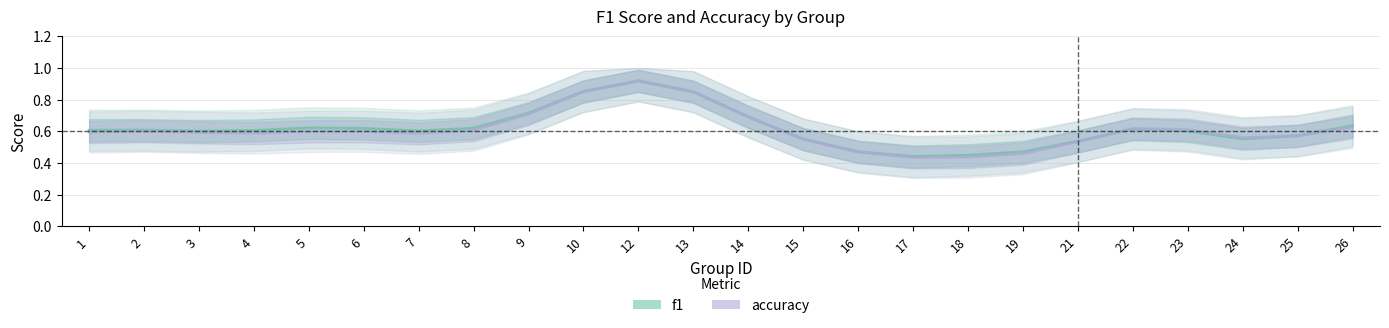

What is the lowest value of the f1 series?

0.4